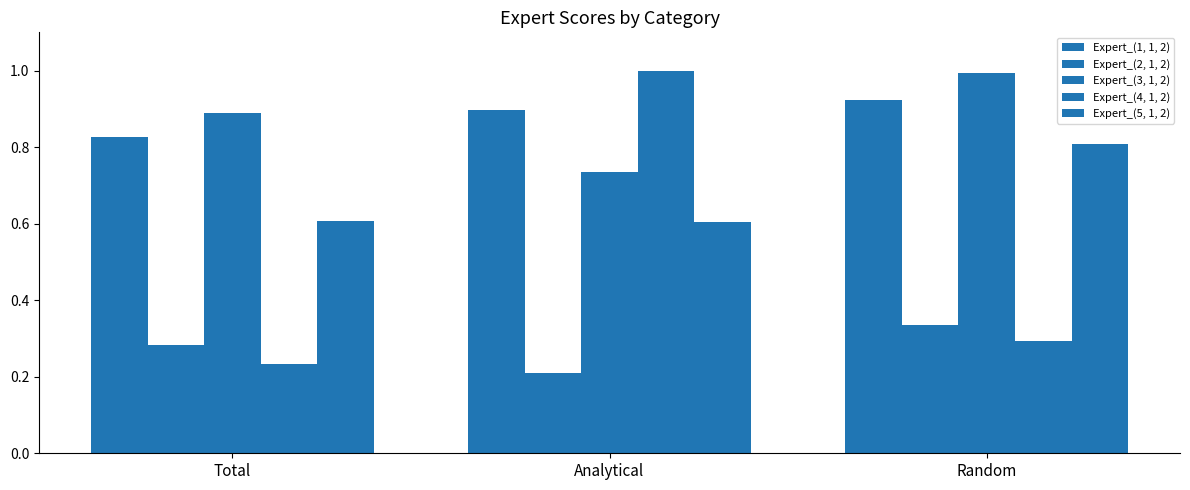

Reading right to left, extract all data points from this chart.

Expert_(1, 1, 2): 0.9	0.9	0.8
Expert_(2, 1, 2): 0.3	0.2	0.3
Expert_(3, 1, 2): 1.0	0.7	0.9
Expert_(4, 1, 2): 0.3	1.0	0.2
Expert_(5, 1, 2): 0.8	0.6	0.6